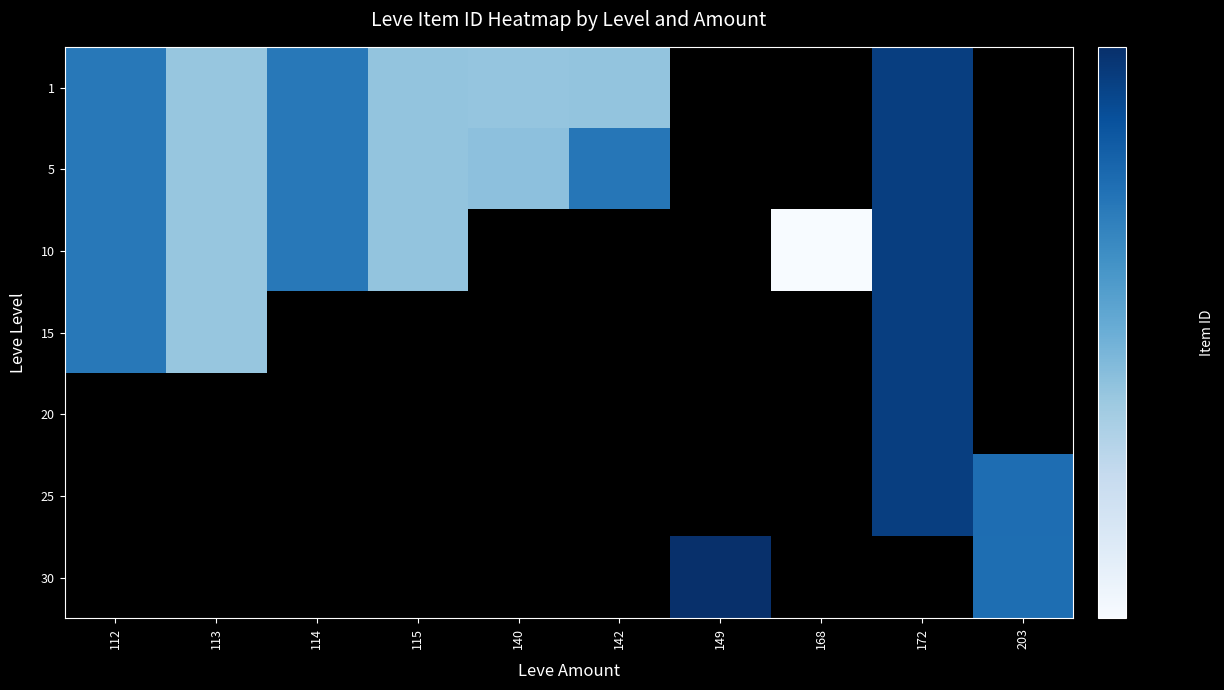

At how many categories does at least one series exceed 3544?

1